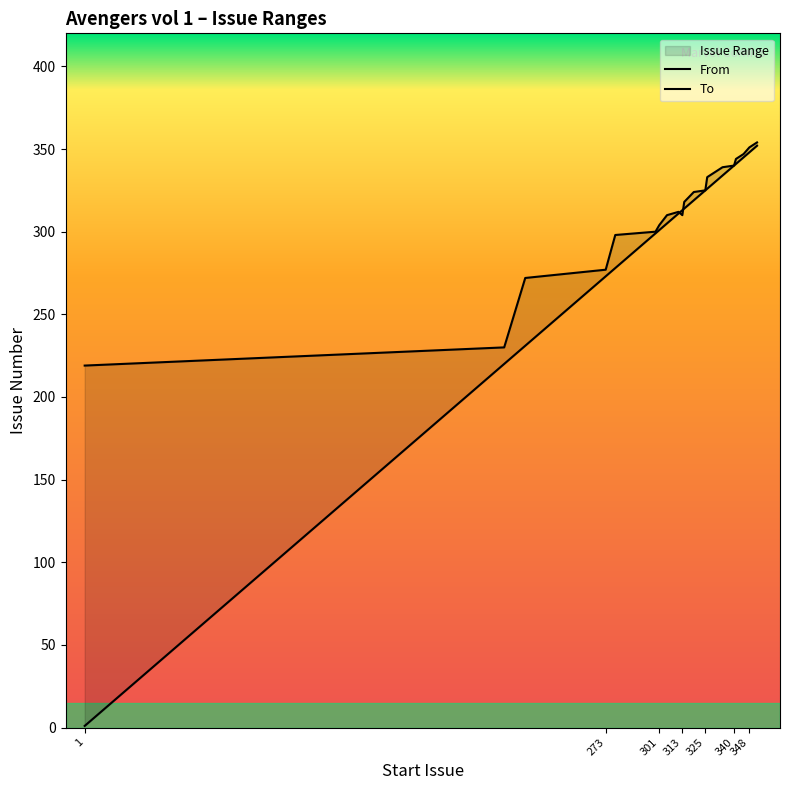

The value of To at 14 is 580. True or false?

False